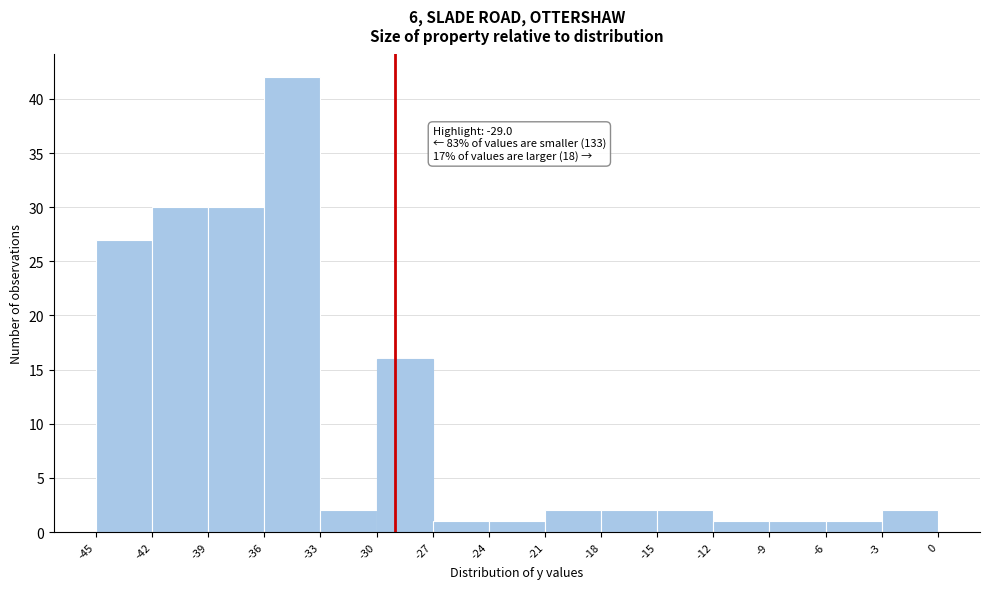

Over which range of the x-axis is the bar tallest?

-36 to -33